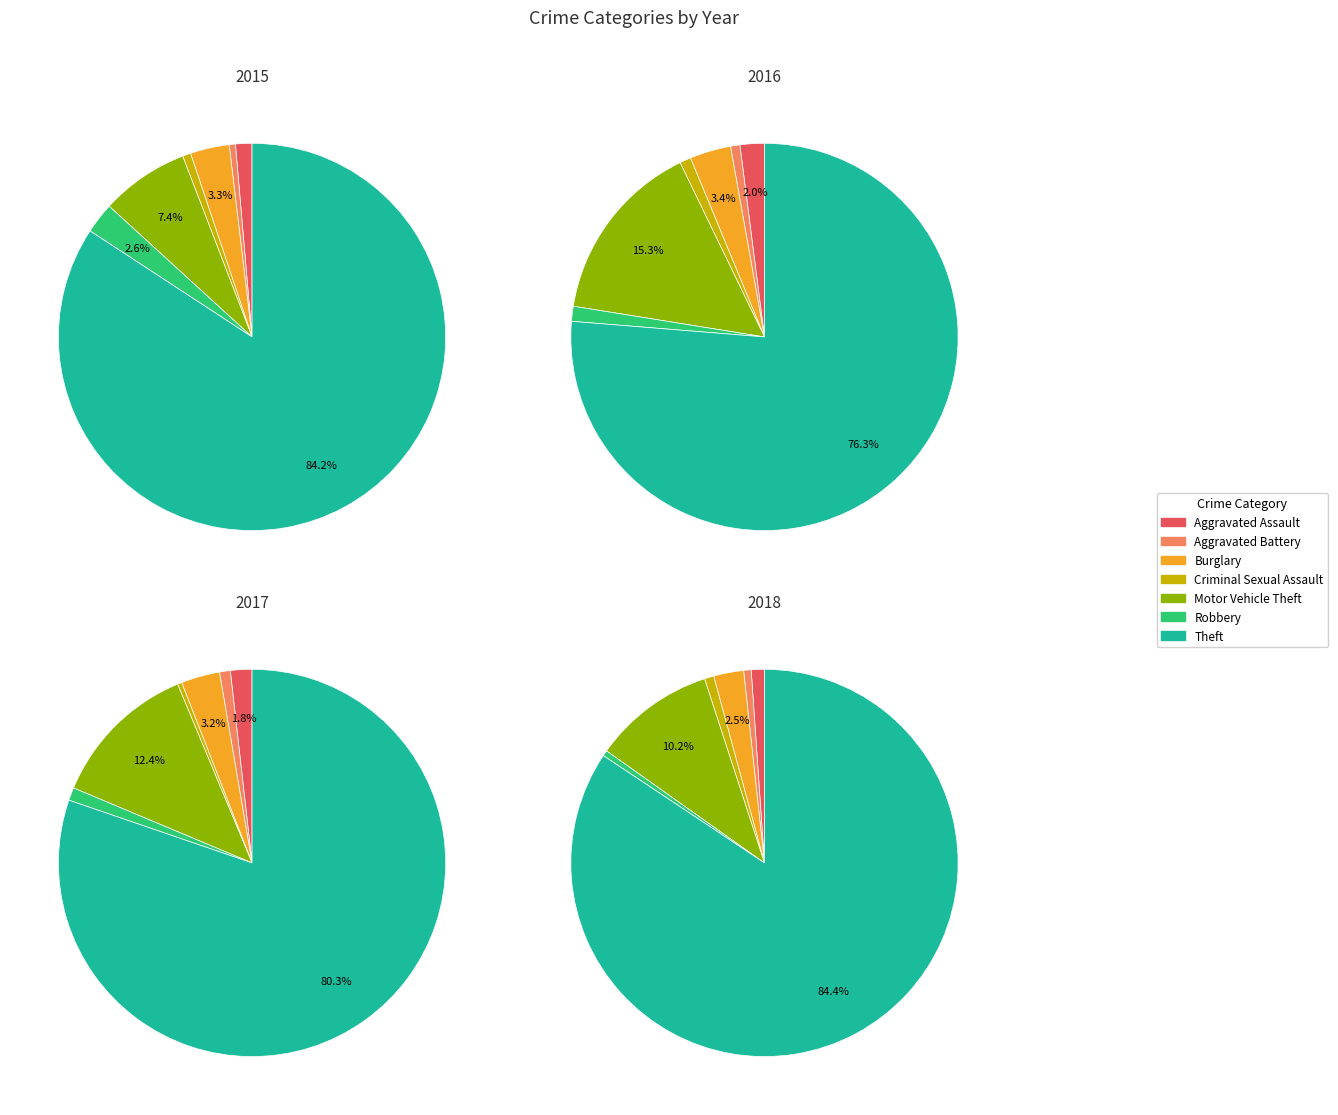

To the nearest percent, what portion does Aggravated Battery represent?

1%